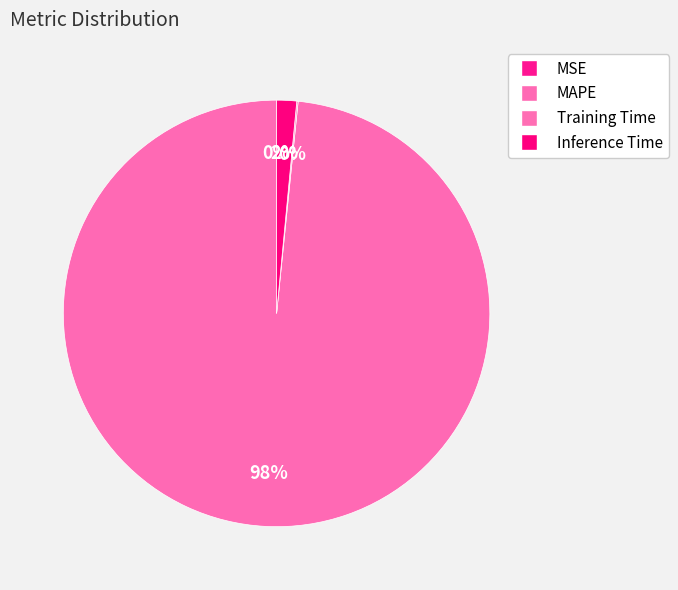

Does MAPE account for over 50% of the chart?

Yes